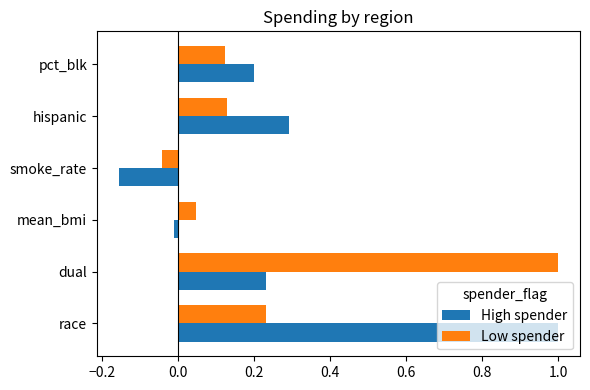

True or false: High spender has a value of 0.3 at pct_blk.

False